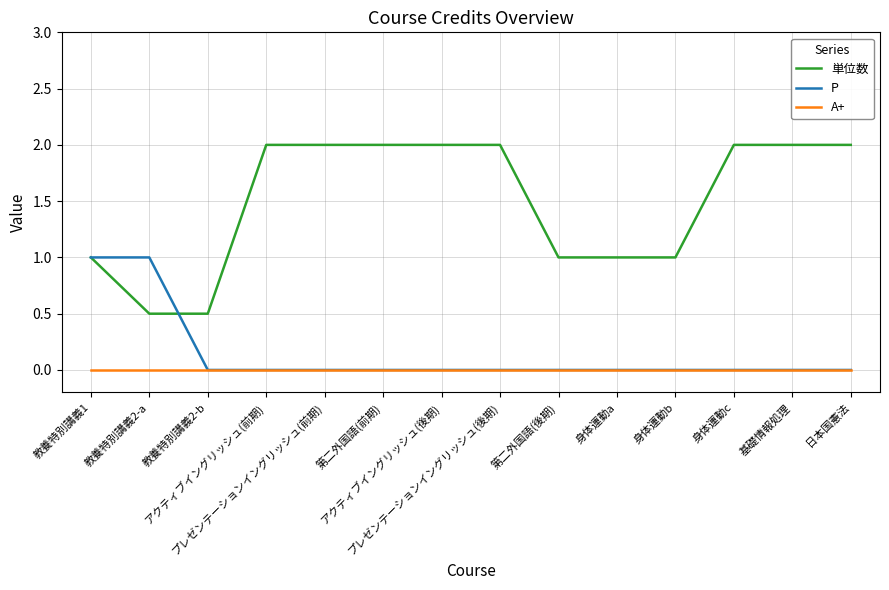

Reading right to left, list all the values displayed in this chart.

単位数: 2.0	2.0	2.0	1.0	1.0	1.0	2.0	2.0	2.0	2.0	2.0	0.5	0.5	1.0
P: 0.0	0.0	0.0	0.0	0.0	0.0	0.0	0.0	0.0	0.0	0.0	0.0	1.0	1.0
A+: 0.0	0.0	0.0	0.0	0.0	0.0	0.0	0.0	0.0	0.0	0.0	0.0	0.0	0.0